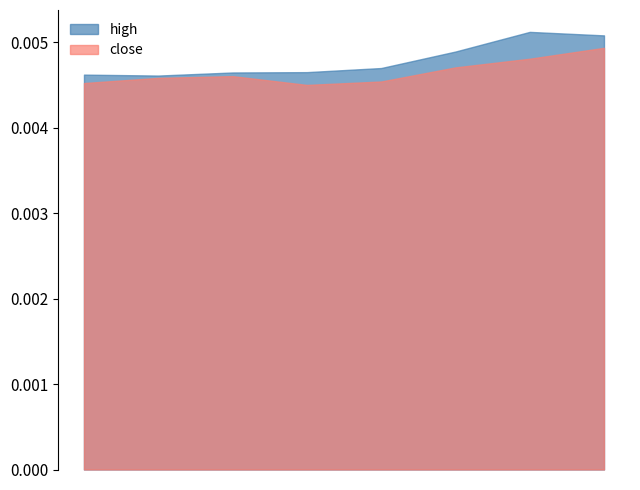

Which series has the largest range (max minus min)?

high